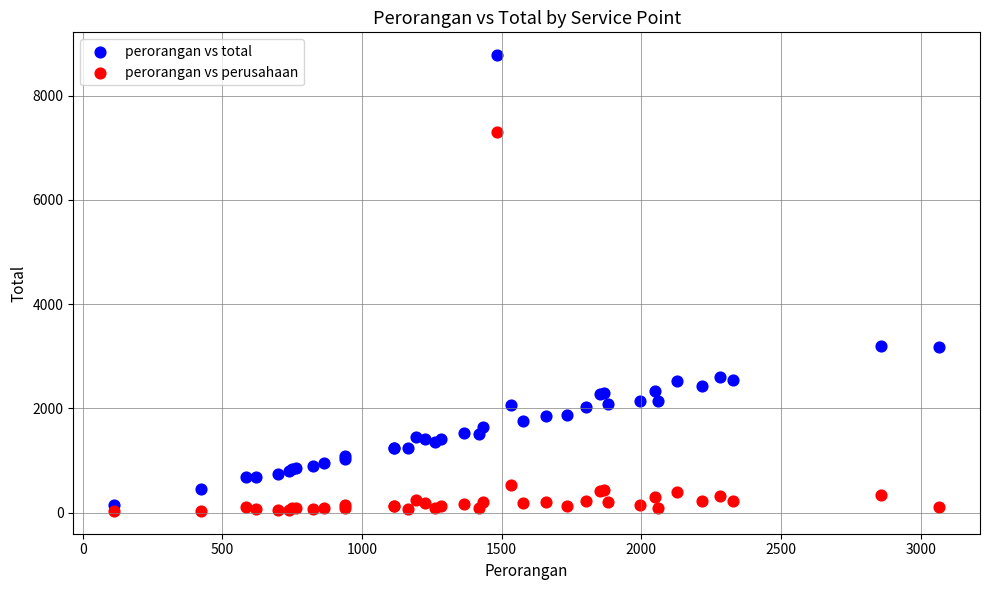

Which series has the widest spread of Y values?

perorangan vs total